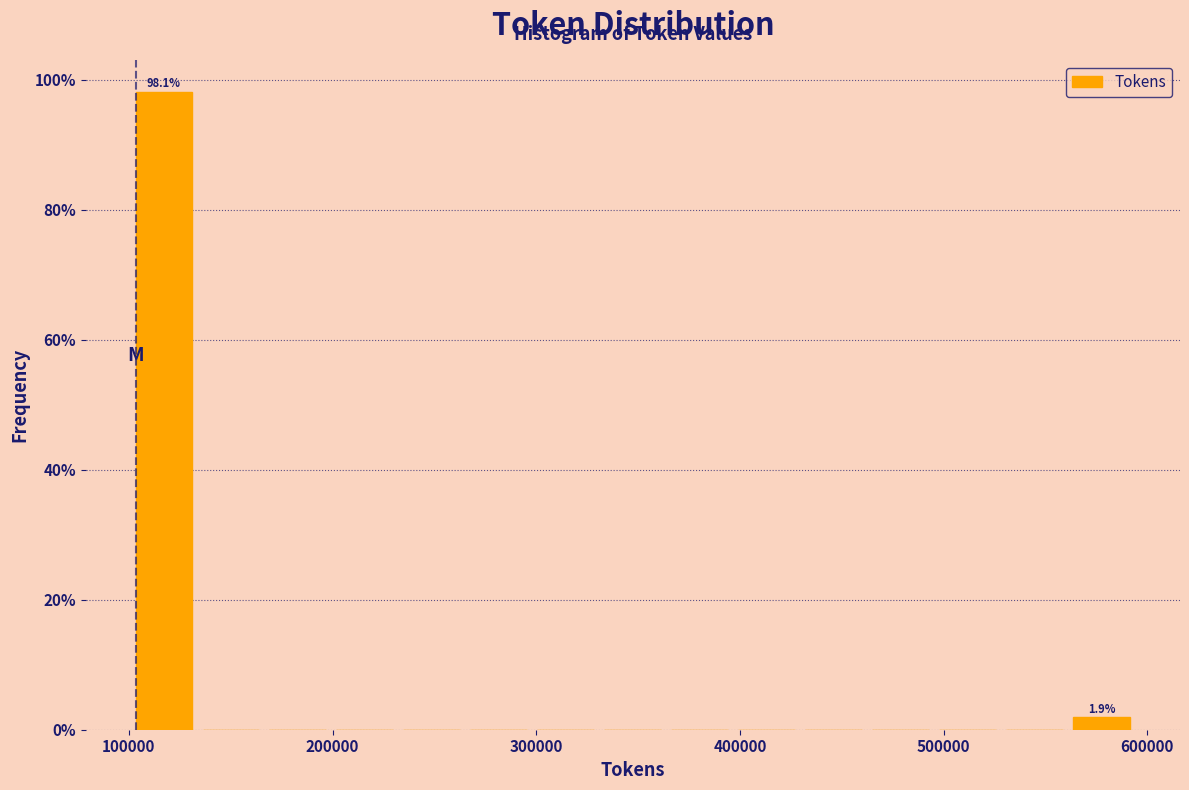

Read against the x-axis, roughly where is the centre of the tallest bar?

120000